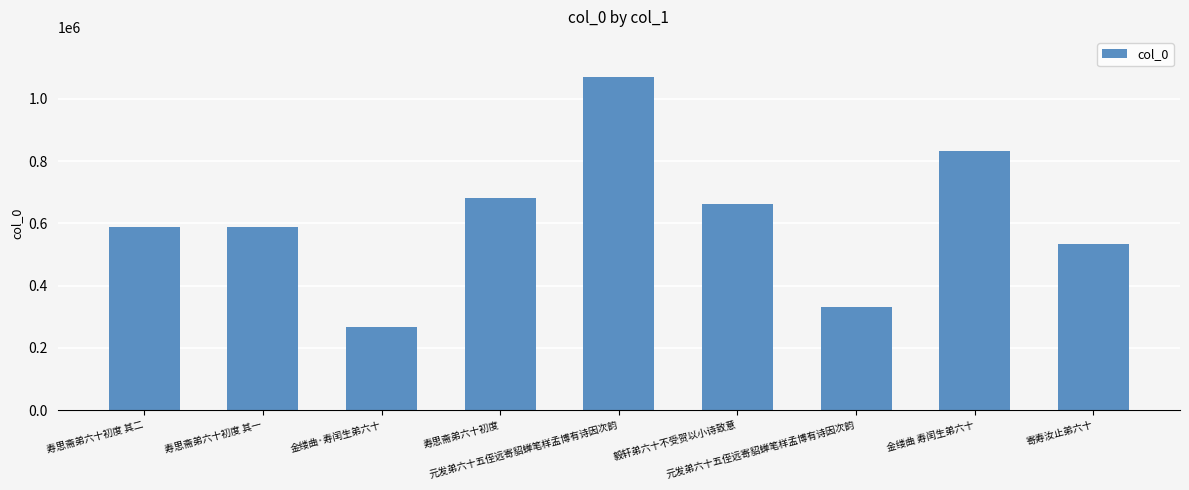

Which category has the lowest value across all series?

金缕曲·寿闰生弟六十